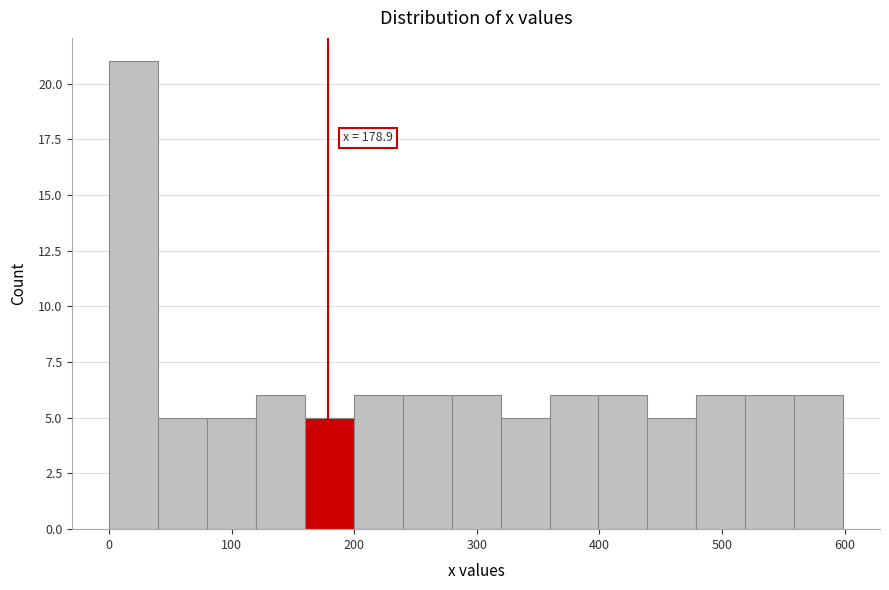

Read against the x-axis, roughly where is the centre of the tallest bar?

20